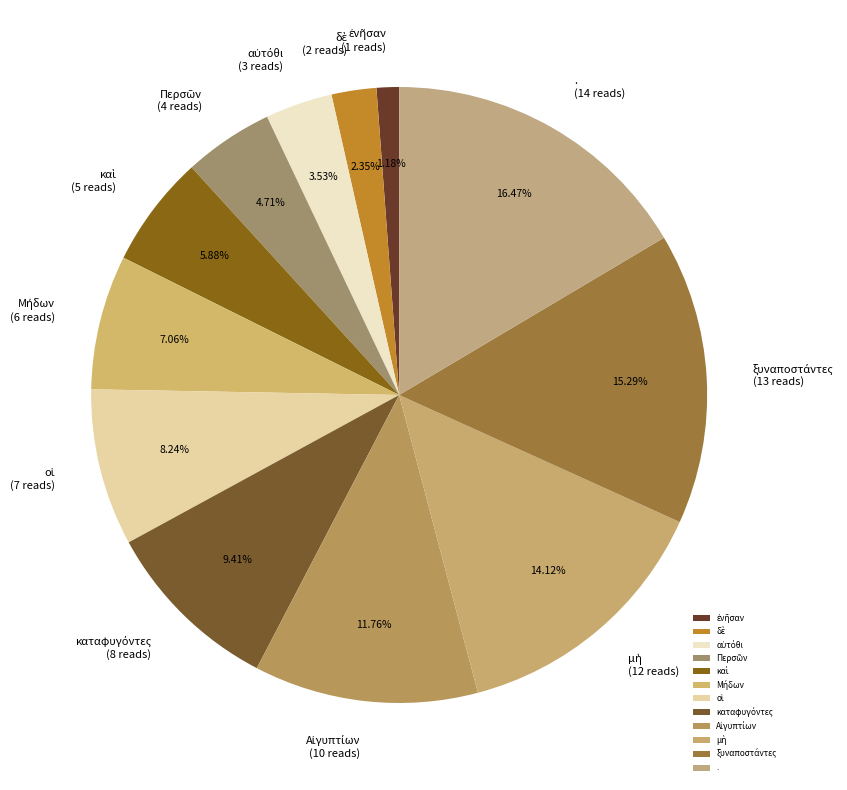

Is there any slice that represents more than half of the pie?

No